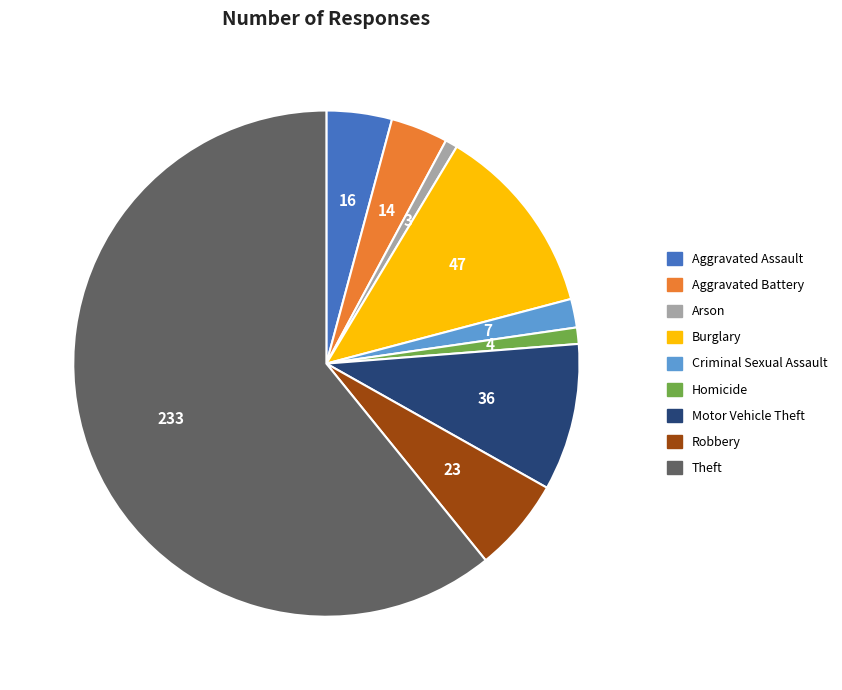

The Burglary slice represents 12% of the pie. True or false?

True